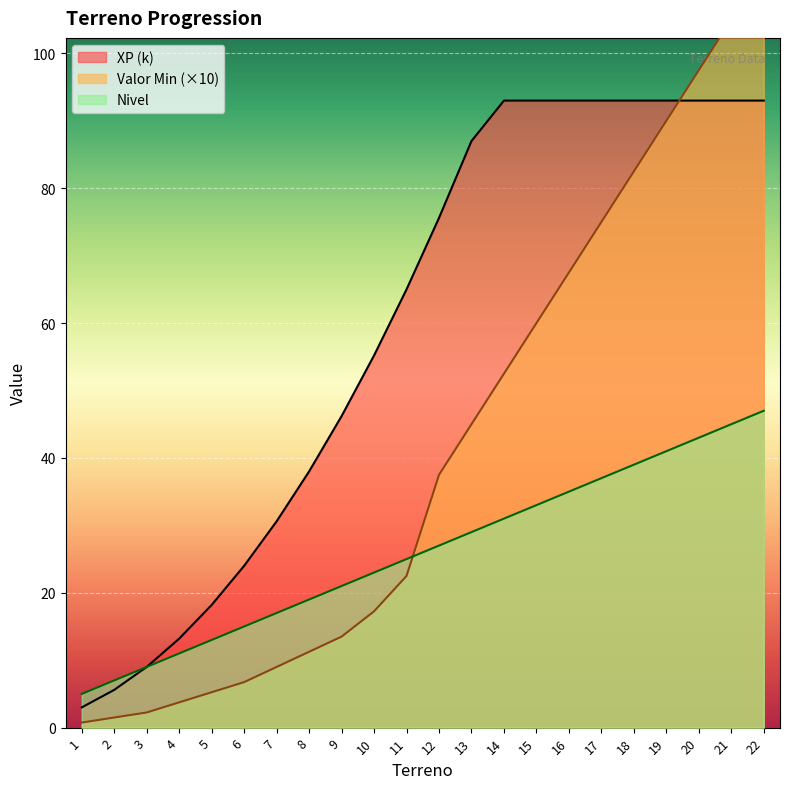

How many values in the Valor Min series are below 37?

11